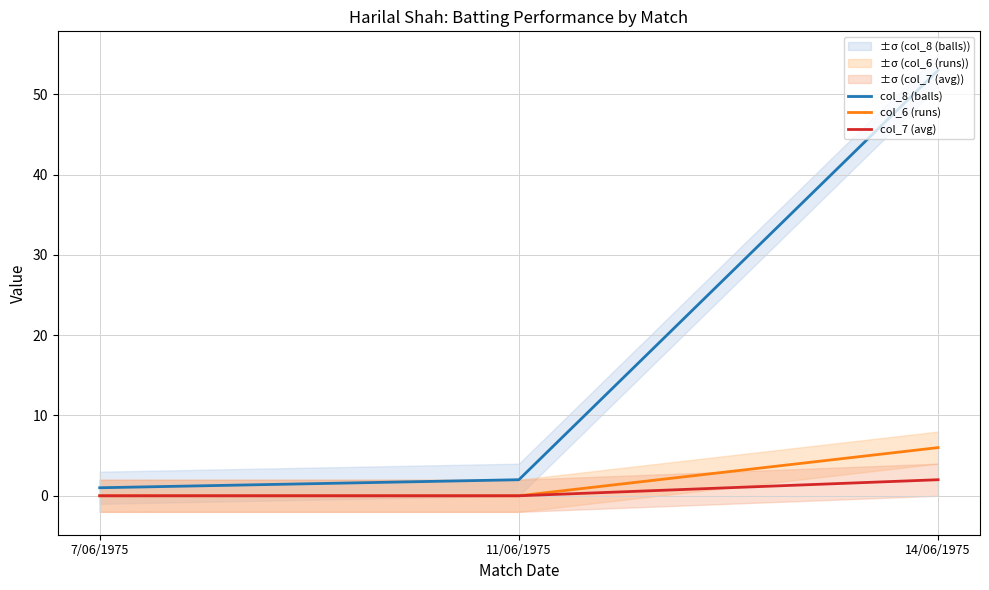

What is the sum of the col_8 (balls) values at 7/06/1975 and 11/06/1975?

3